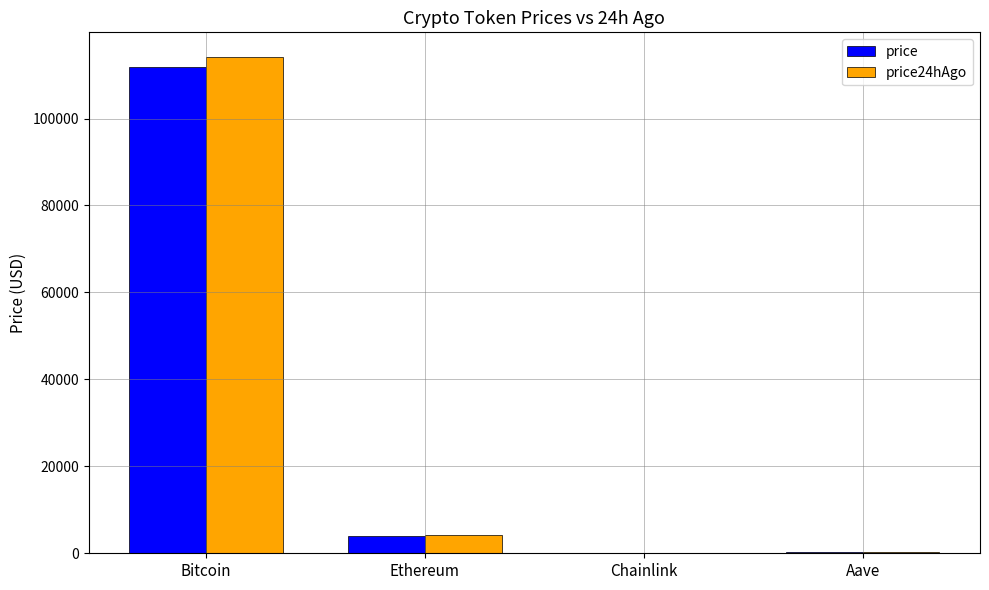

Which series has the largest range (max minus min)?

price24hAgo